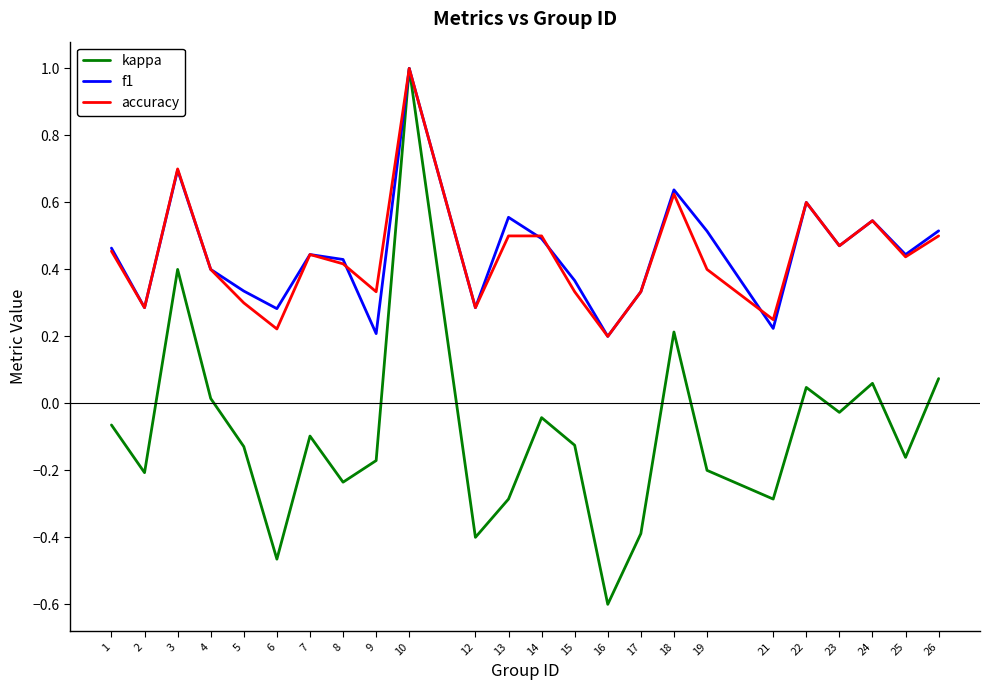

In accuracy, how many points are lower than both neighbors (excluding endpoints)?

8